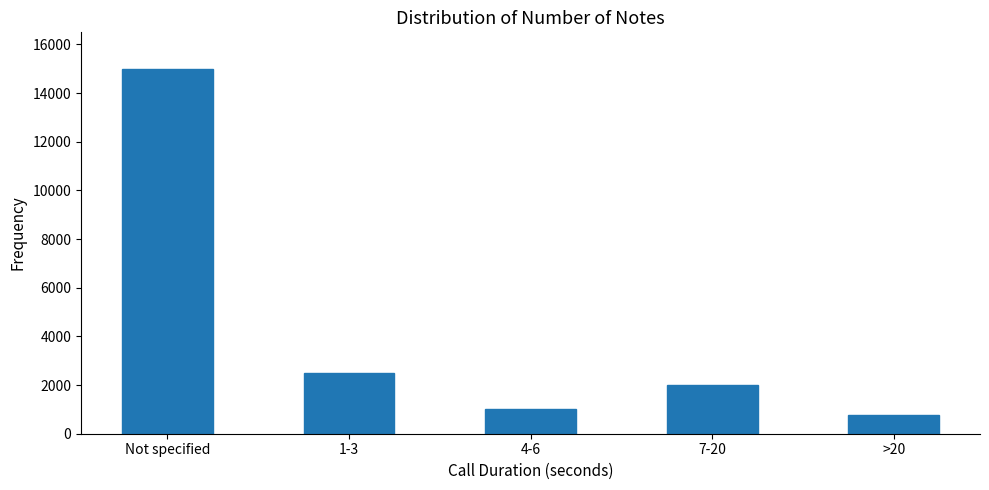

At which category does the chart reach its minimum across all series?

>20